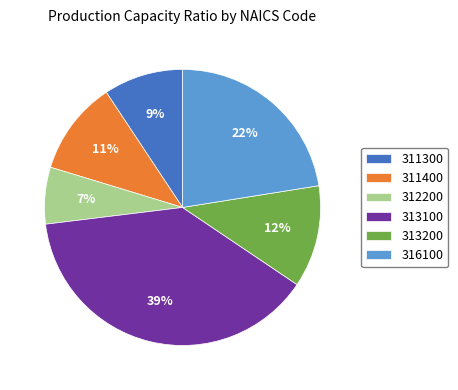

What percentage is the 312200 slice, to the nearest percent?

7%